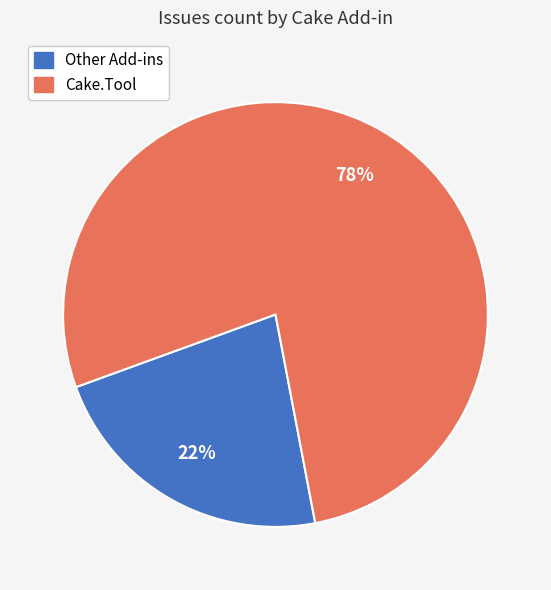

Is there any slice that represents more than half of the pie?

Yes